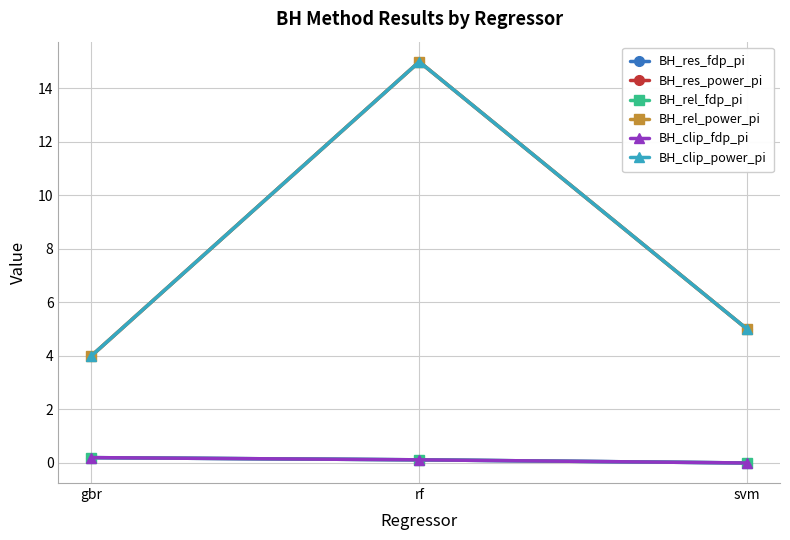

What is the difference between the highest and lowest values at gbr?

3.8